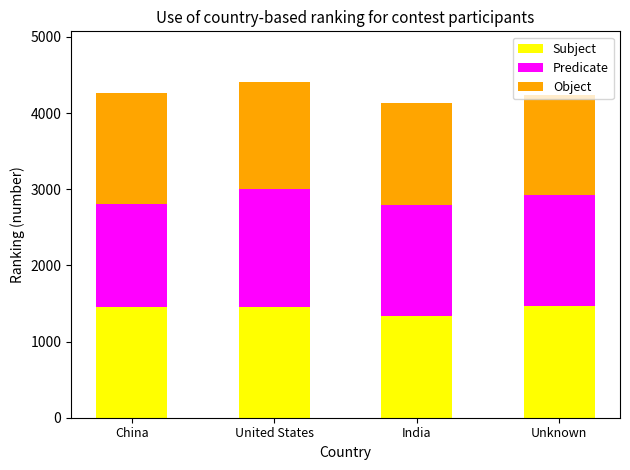

How many series are shown in this chart?

3